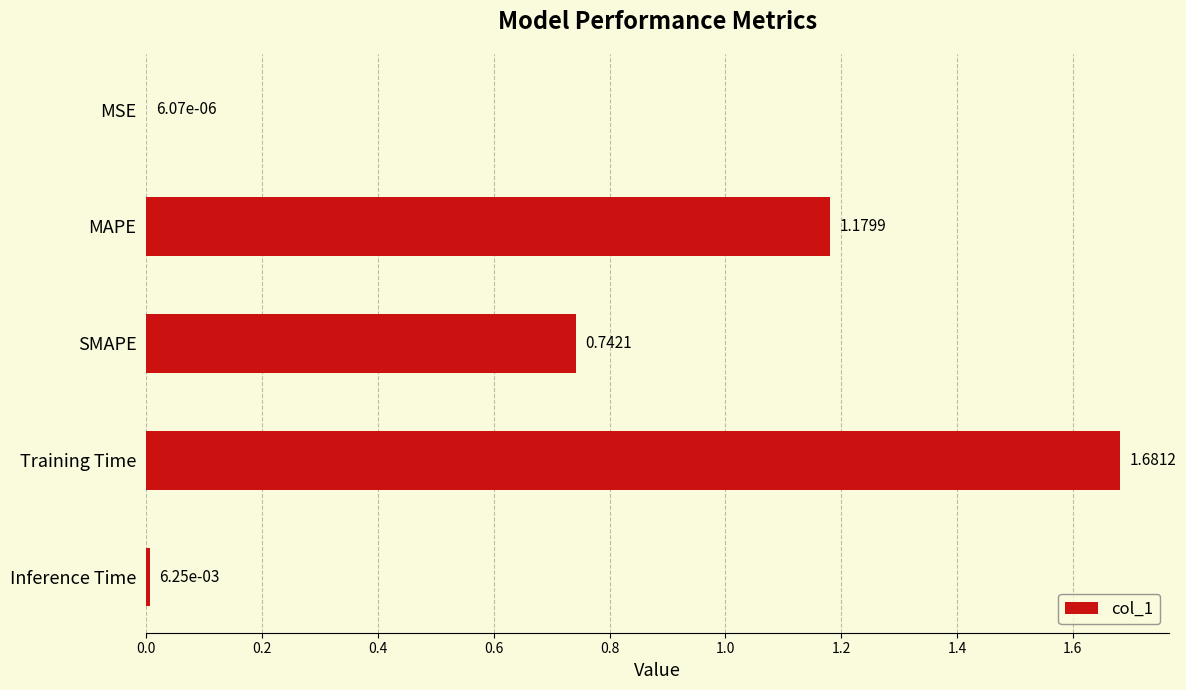

Which label corresponds to the largest value in the chart?

Training Time